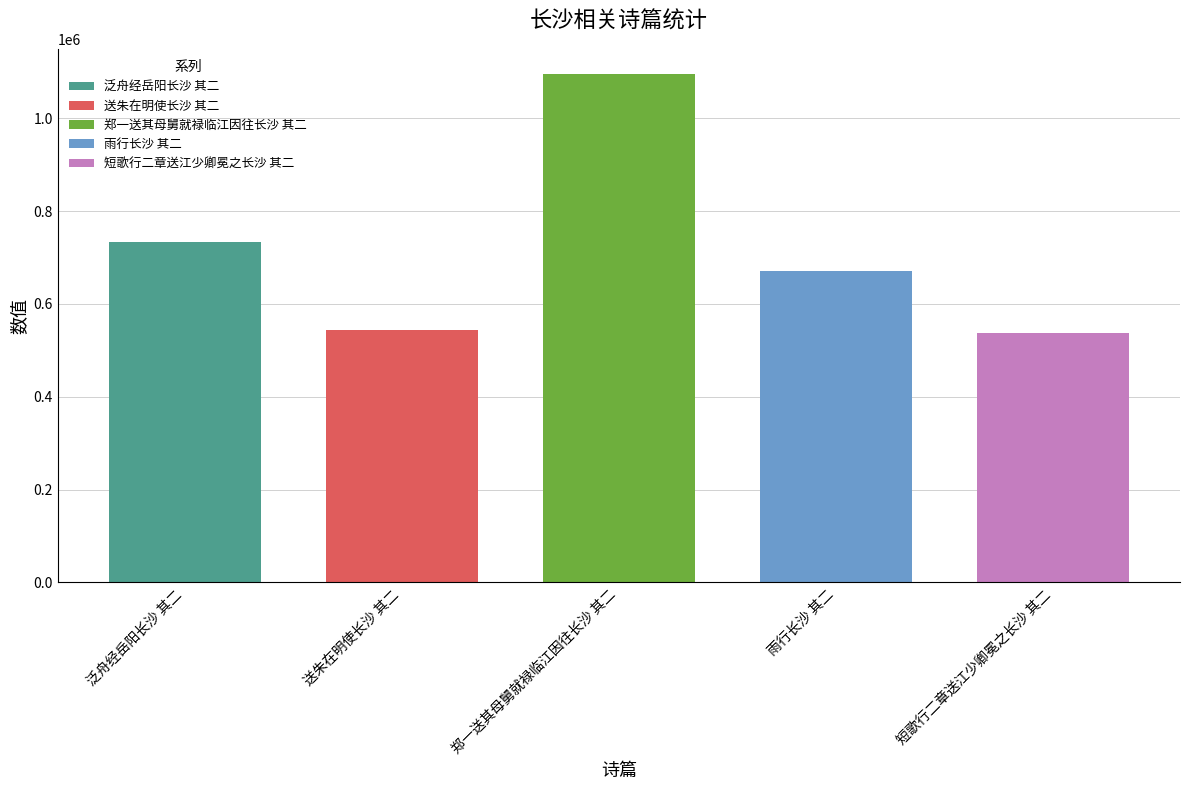

What position from the right is 雨行长沙 其二?

2